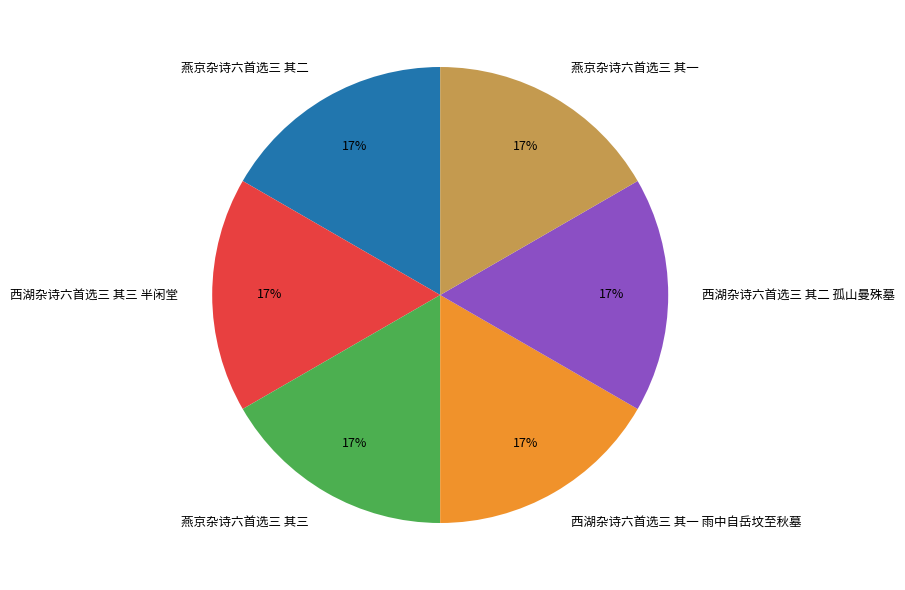

Is the sum of 西湖杂诗六首选三 其一 雨中自岳坟至秋墓 and 燕京杂诗六首选三 其二 greater than half?

No